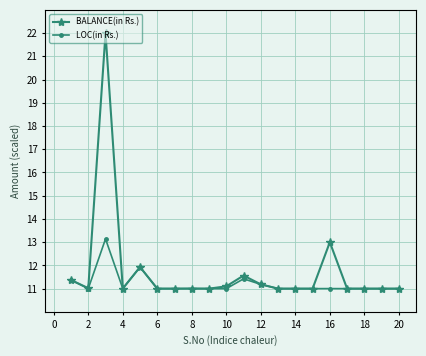

Which series has the widest spread of values?

BALANCE(in Rs.)